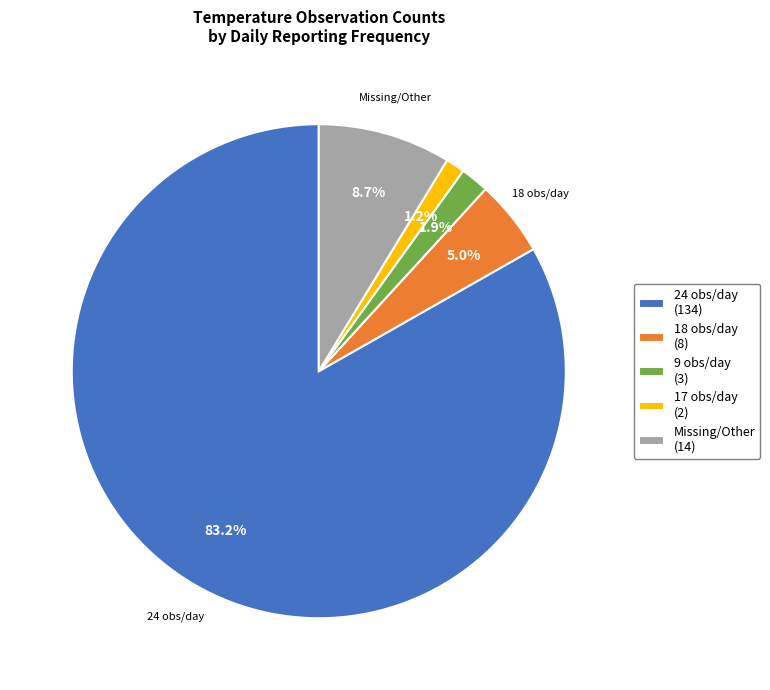

Count the number of slices in the pie.

5